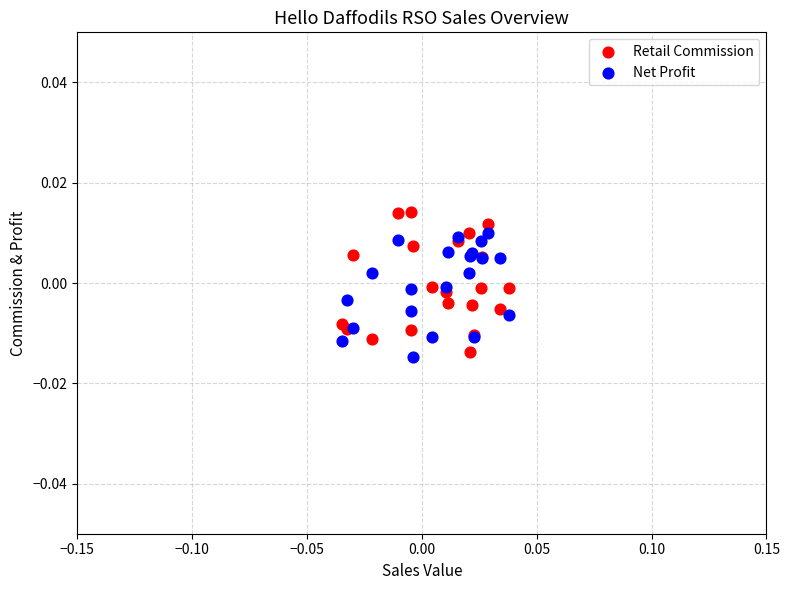

Which series reaches the maximum Y coordinate?

Retail Commission